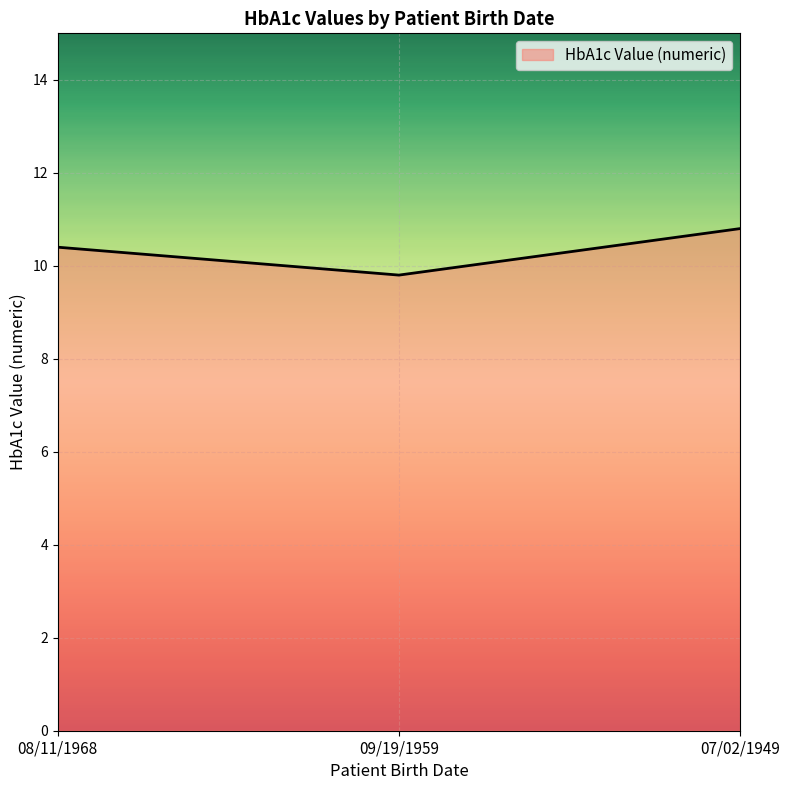

What is the maximum value shown in the chart?

10.8